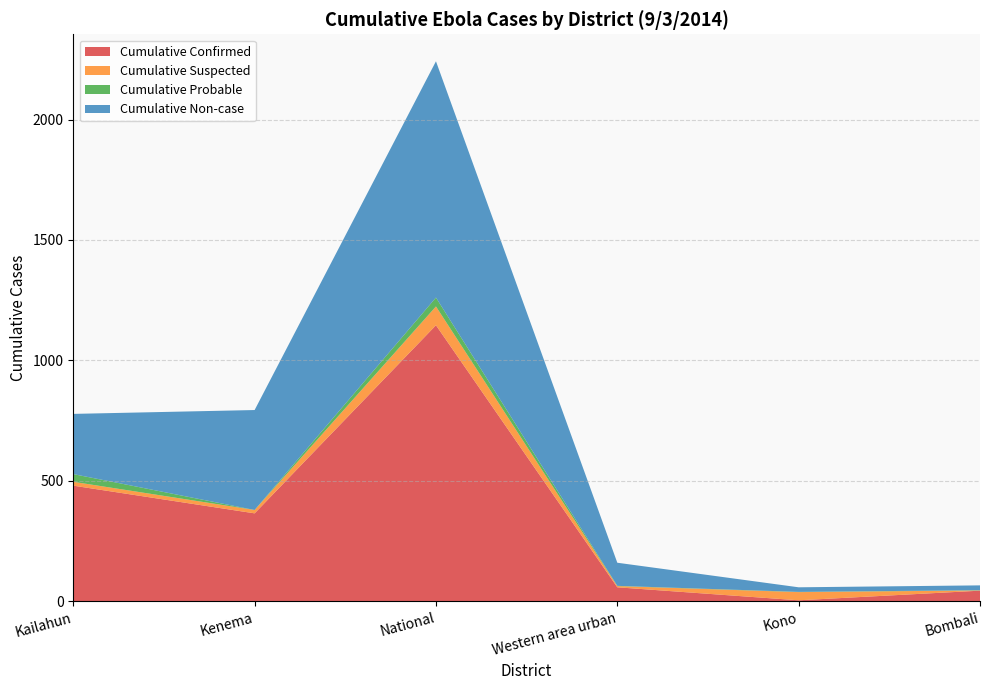

Which category has the highest value in the Cumulative Confirmed series?

National